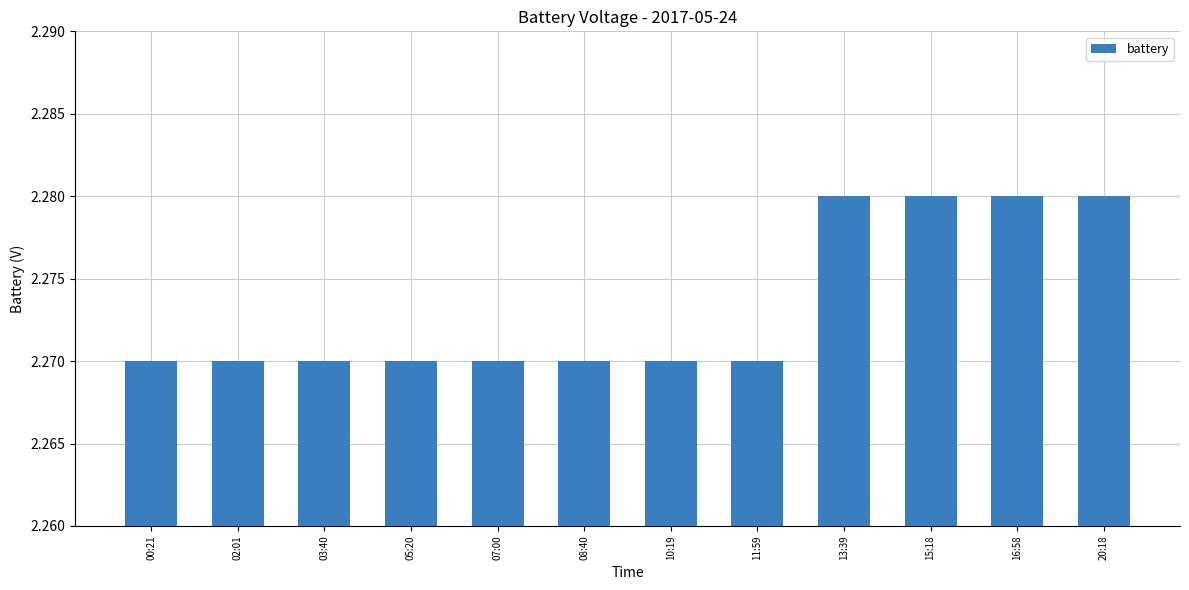

True or false: the data shows 3.8 at 05:20.

False